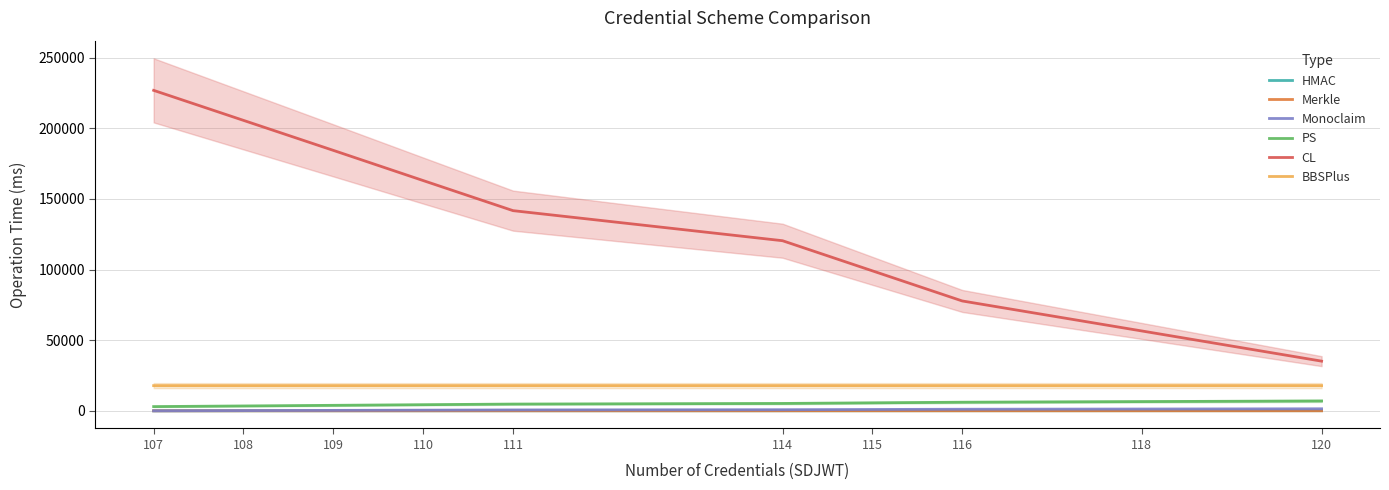

True or false: Monoclaim and PS cross at least once.

False